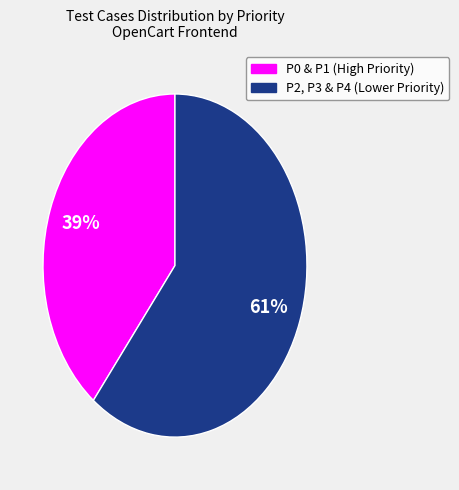

Is there any slice that represents more than half of the pie?

Yes